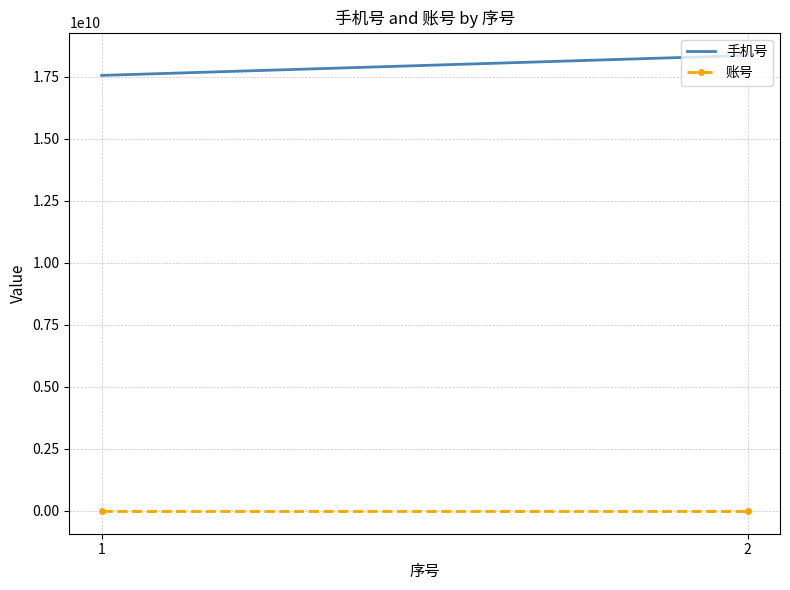

At which category is the sum across all series the highest?

2